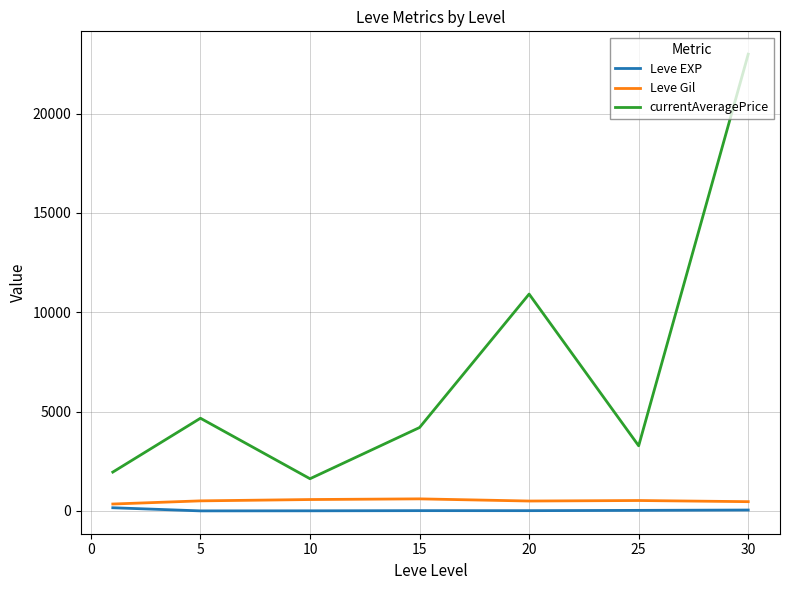

True or false: currentAveragePrice and Leve Gil cross at least once.

False